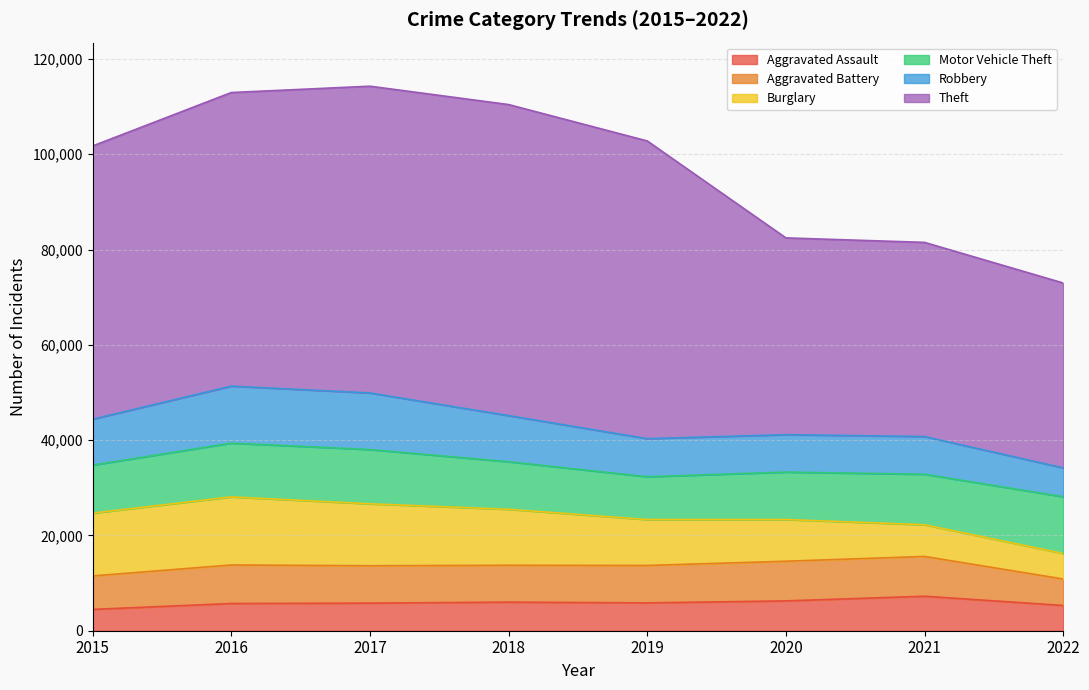

Is it true that Theft equals 34985 at 2015?

False